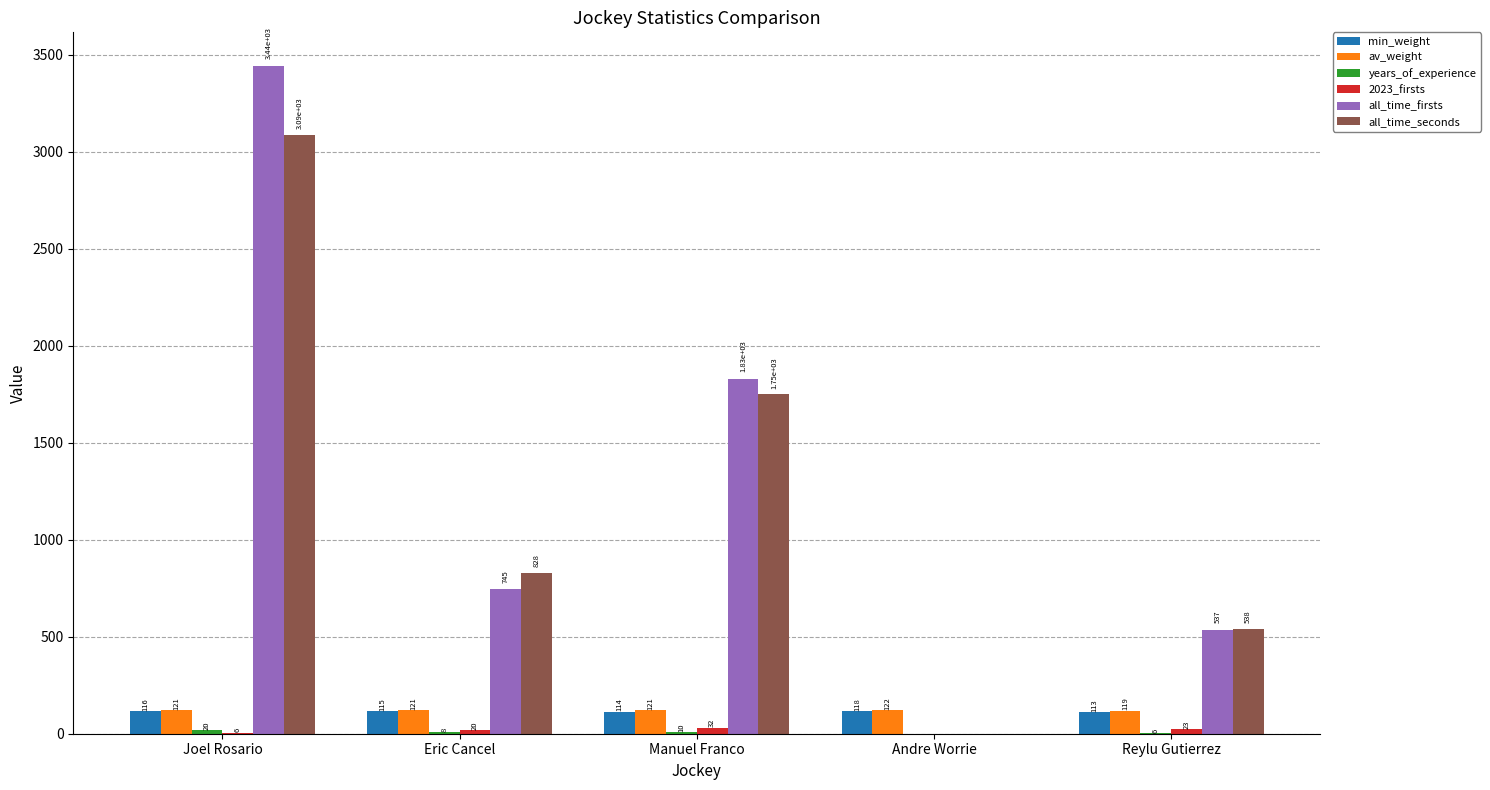

Between Eric Cancel and Andre Worrie, which series saw the biggest shift?

all_time_seconds